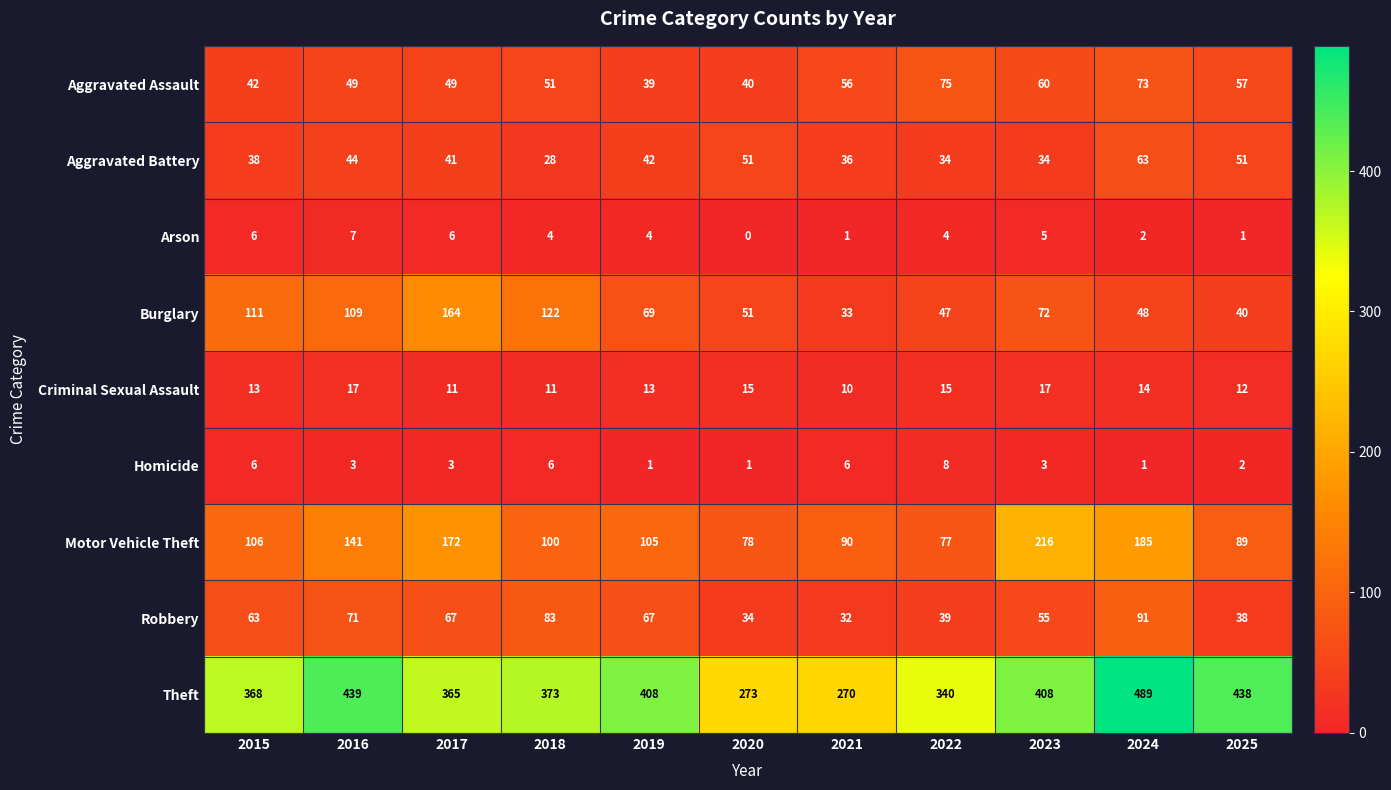

Which category has the highest value across all series?

2024